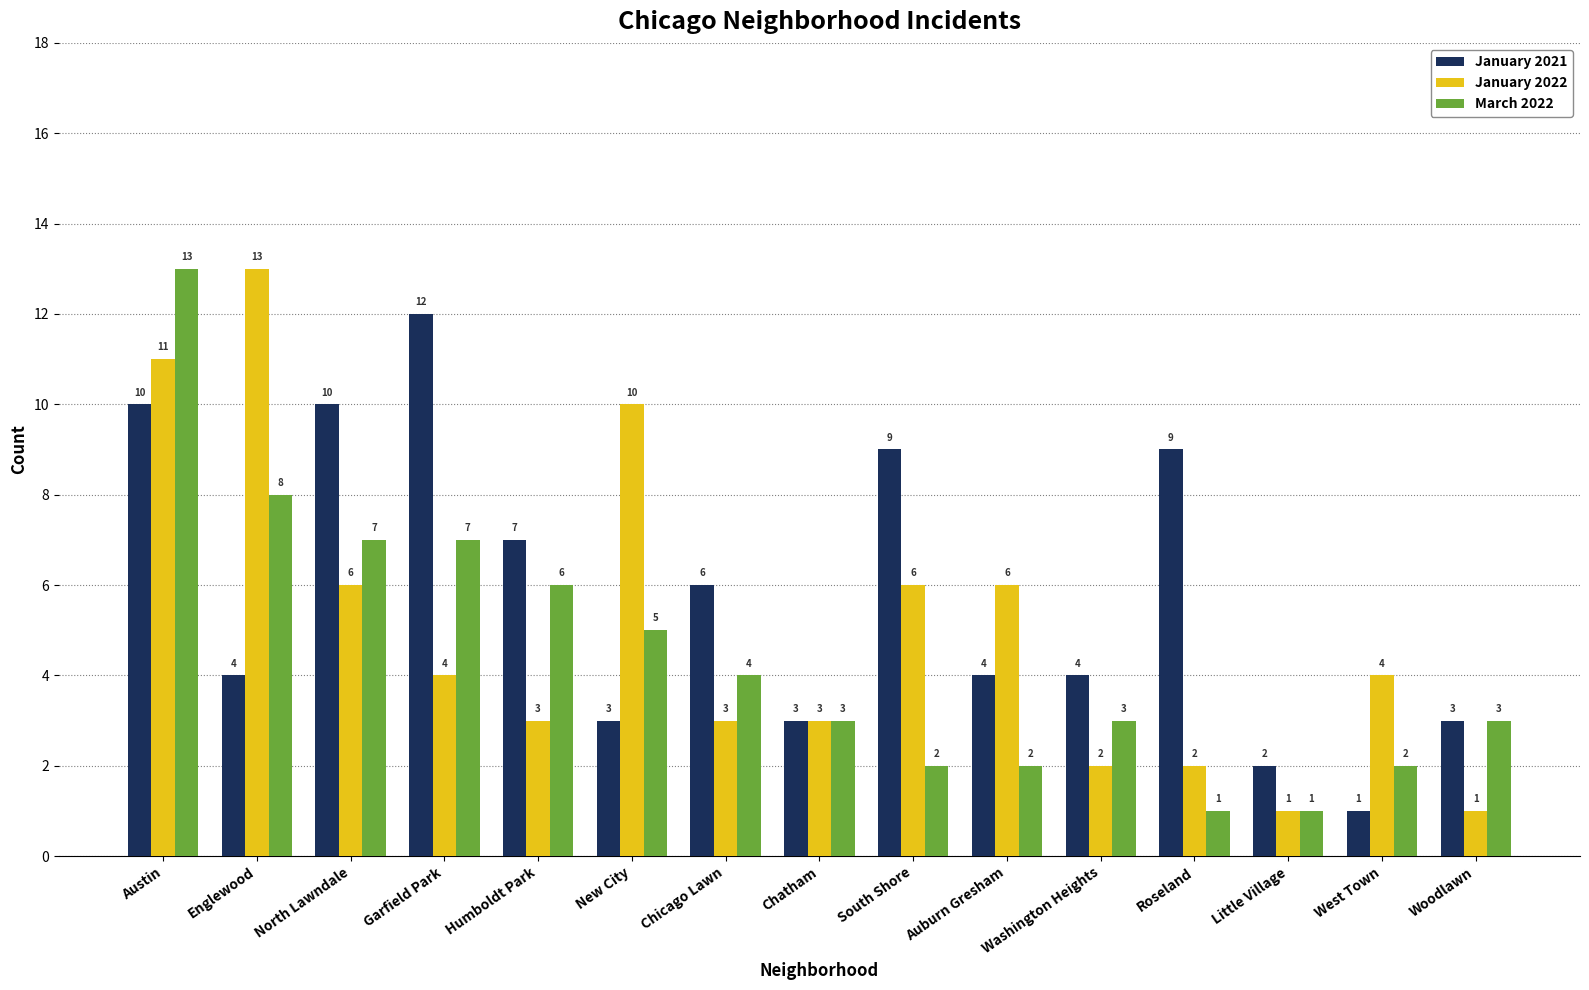

What is the difference between the highest and lowest values at North Lawndale?

4